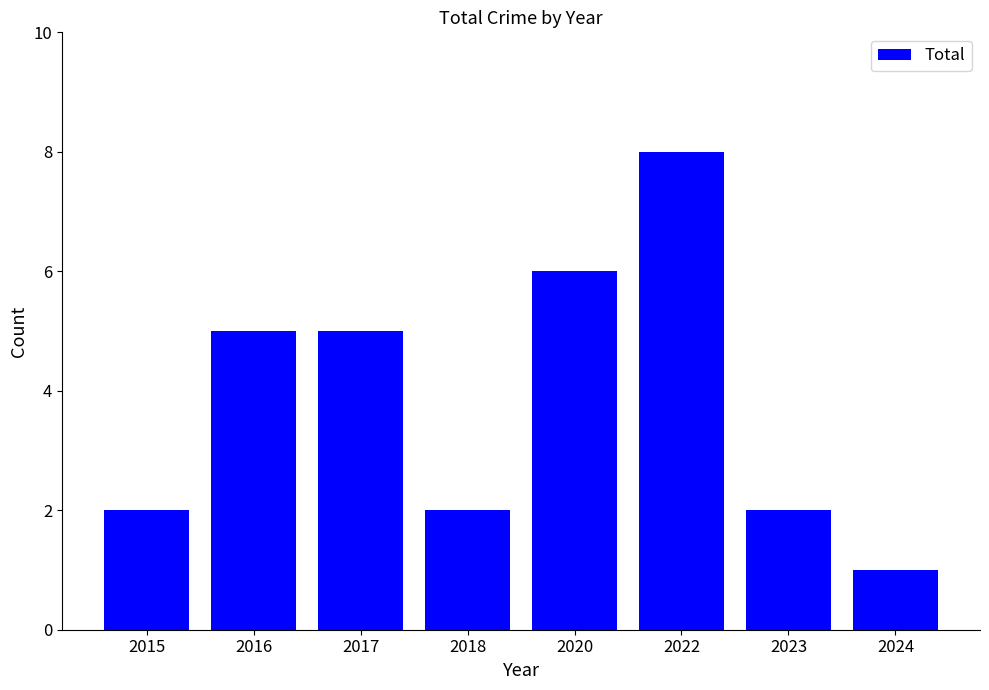

How many values are between 2 and 6?

6